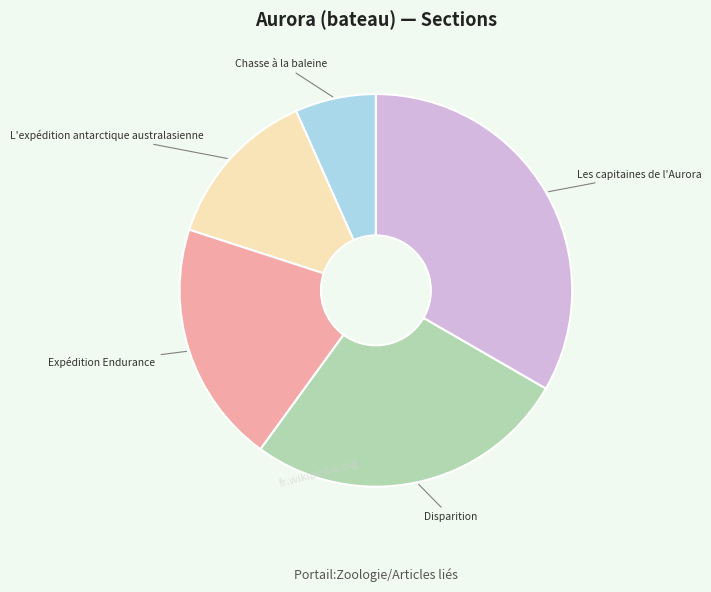

True or false: Chasse à la baleine accounts for 7% of the total.

True